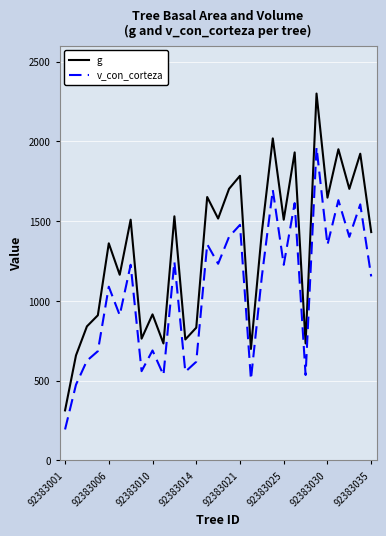

True or false: v_con_corteza and g intersect in this chart.

False